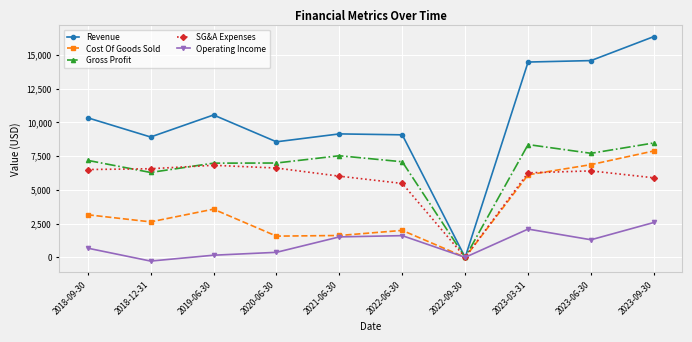

The value of Operating Income at 2023-03-31 is 517.3. True or false?

False